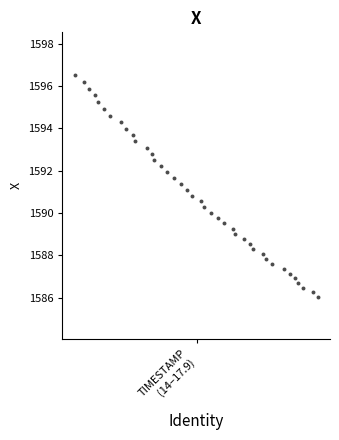

What is the range of X values (max minus min)?

3.9